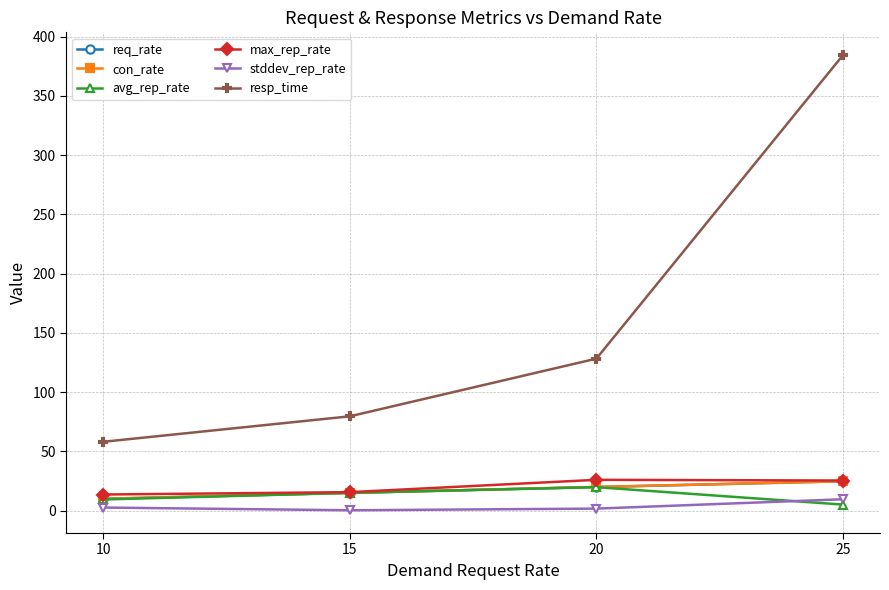

What are all the series names shown in the legend?

req_rate, con_rate, avg_rep_rate, max_rep_rate, stddev_rep_rate, resp_time